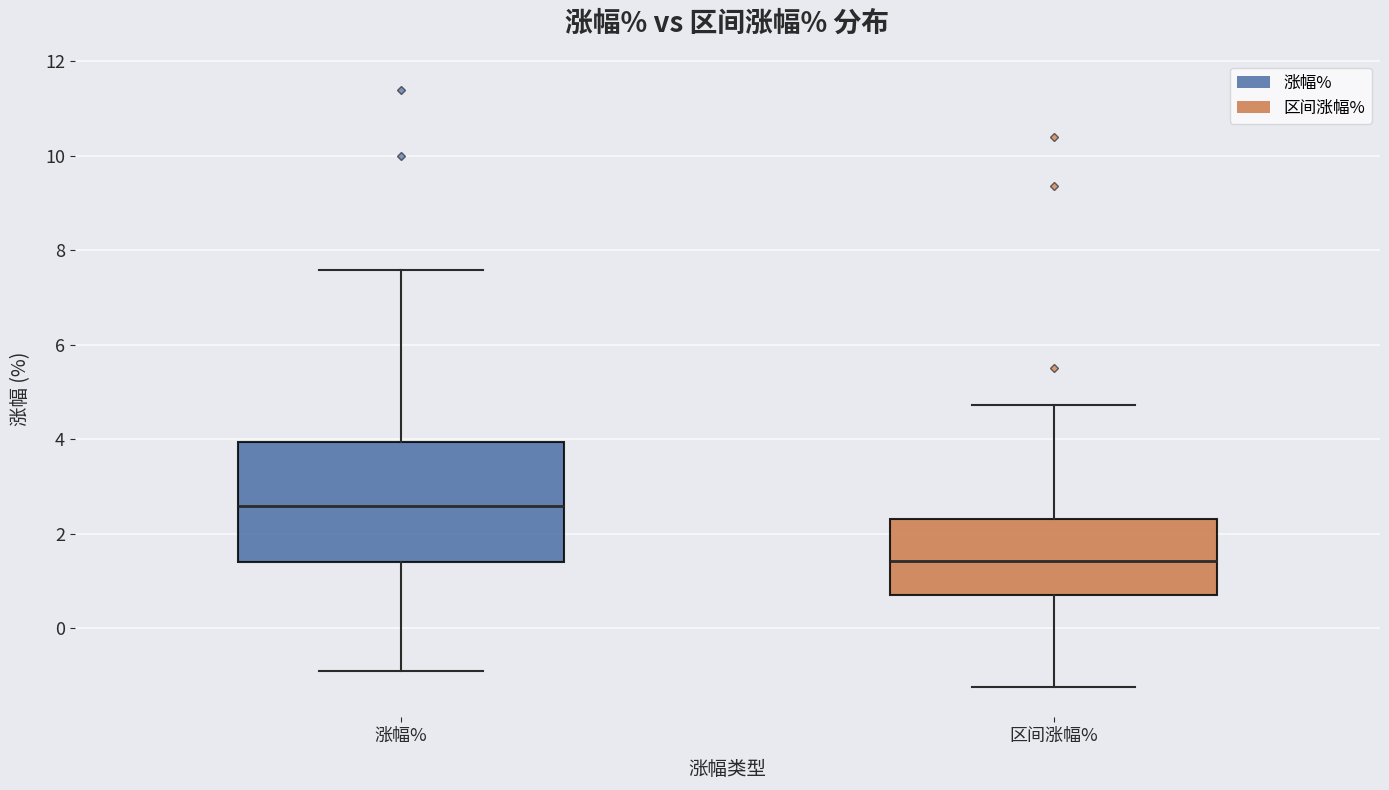

Which box's median line is the highest?

涨幅%